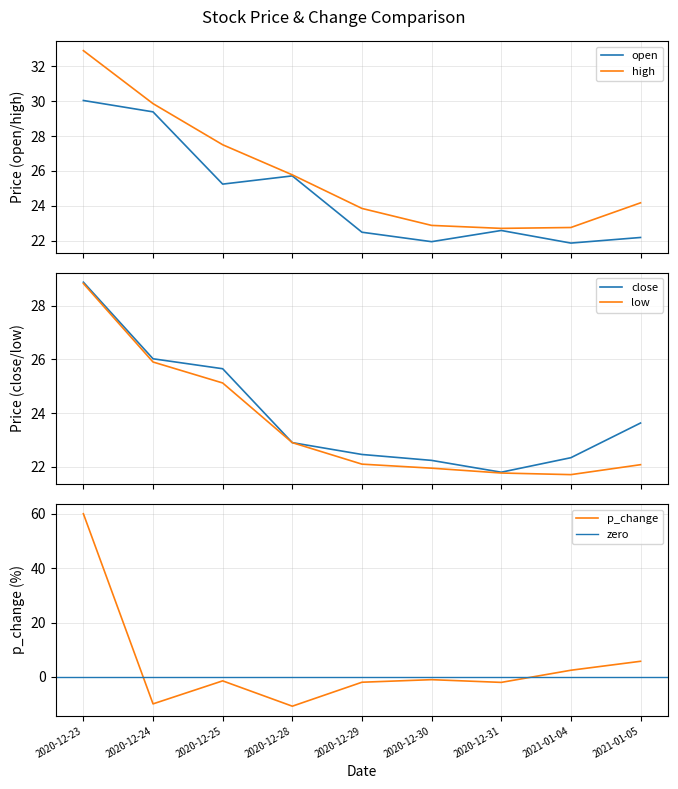

Where do high and p_change first cross each other?

2020-12-23 and 2020-12-24